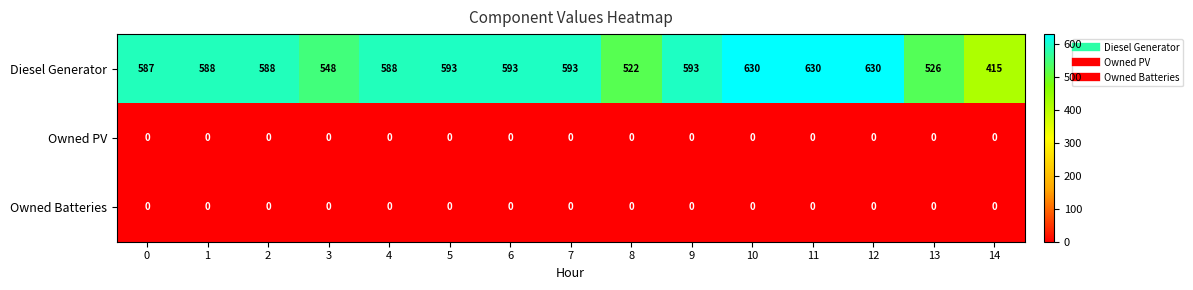

How many data points does each series have?

15